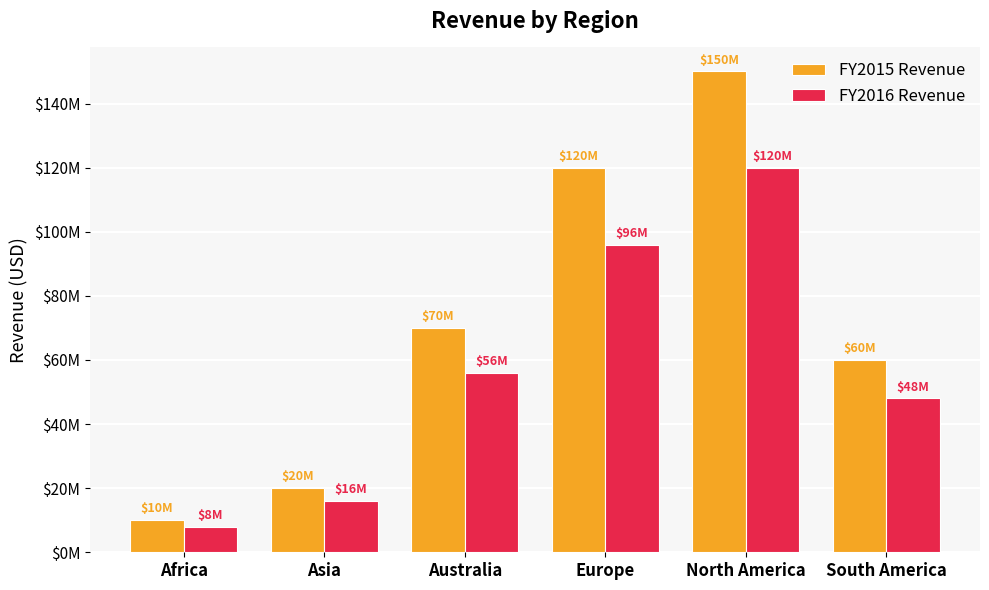

Where is FY2016 Revenue nearest to the value 64000000?

Australia